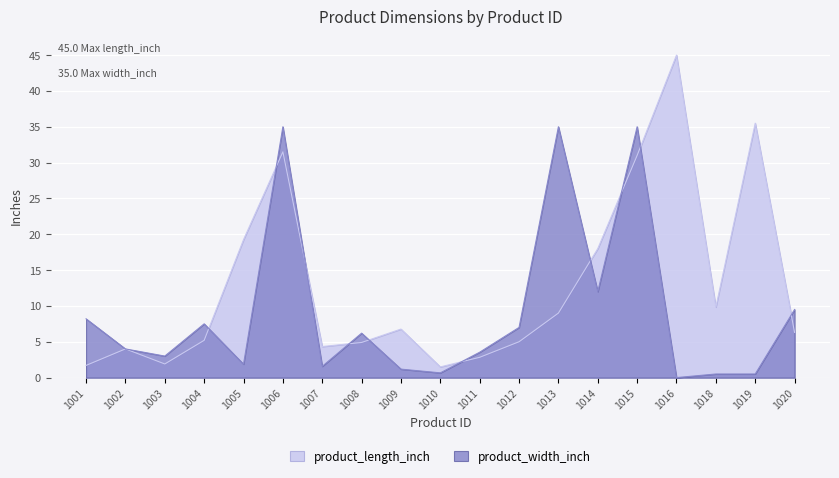

What value does the product_length_inch series have at 1020?

6.3